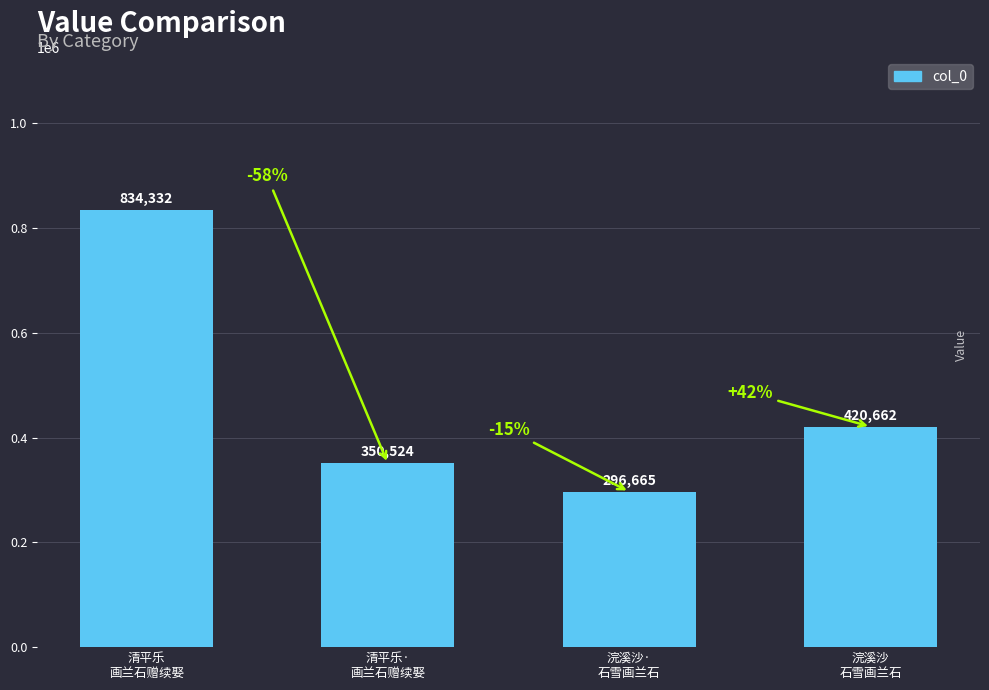

How many data points does each series have?

4